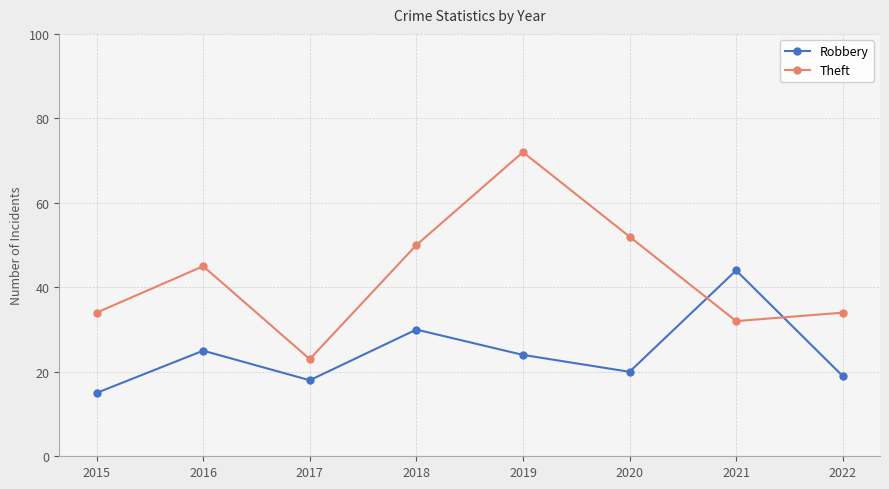

What value does the Theft series have at 2019, to the nearest 10?

70